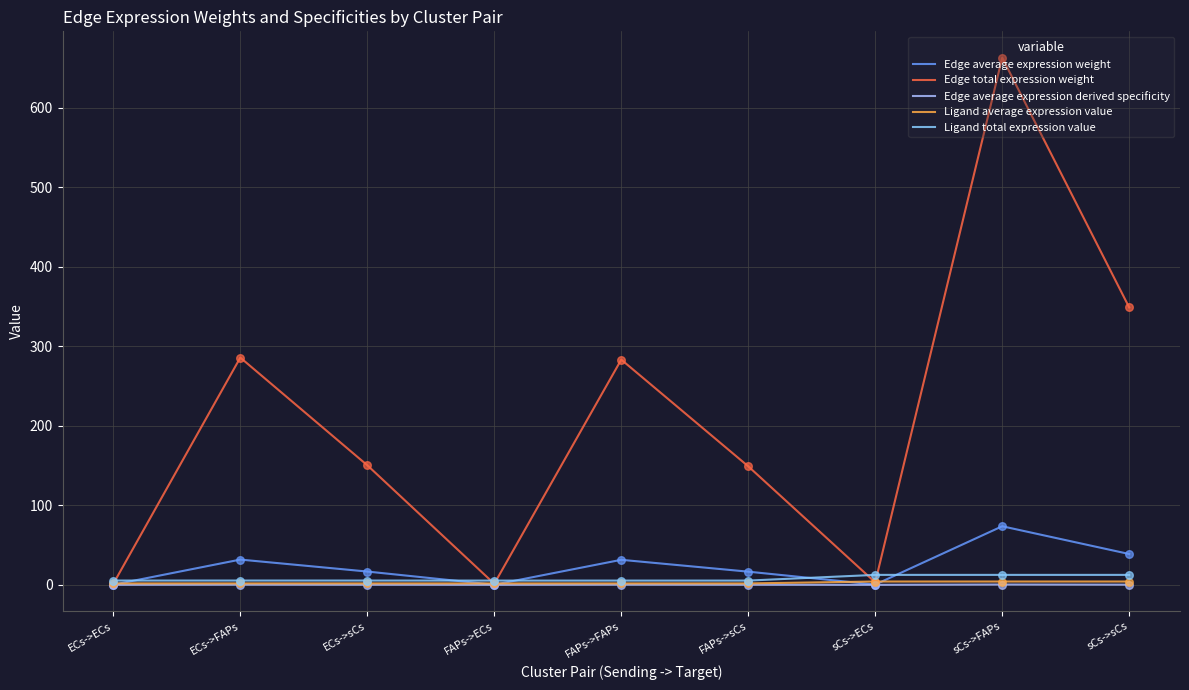

At which category is the sum across all series the highest?

sCs->FAPs